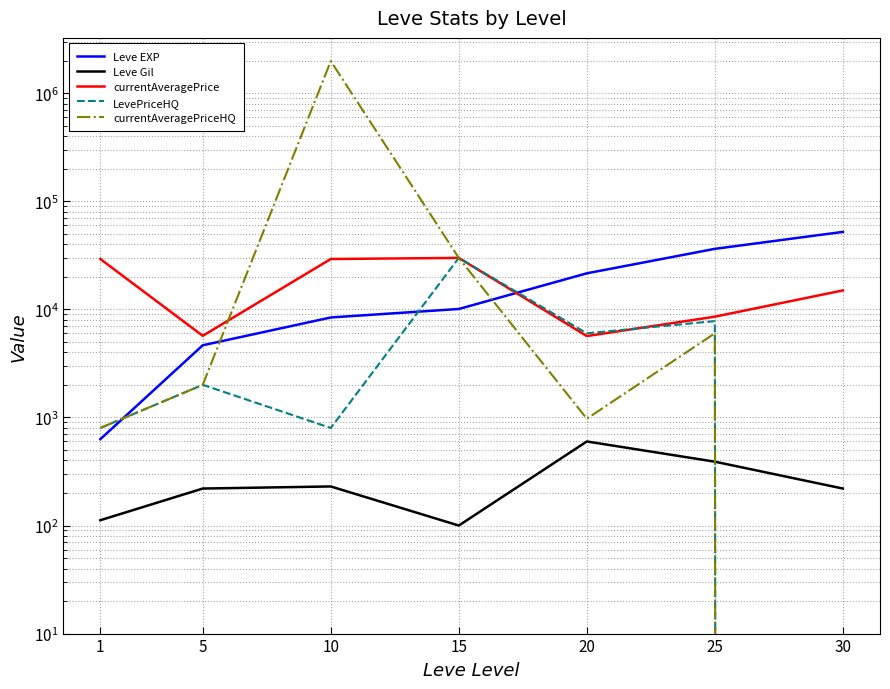

Does the chart have visible grid lines?

Yes